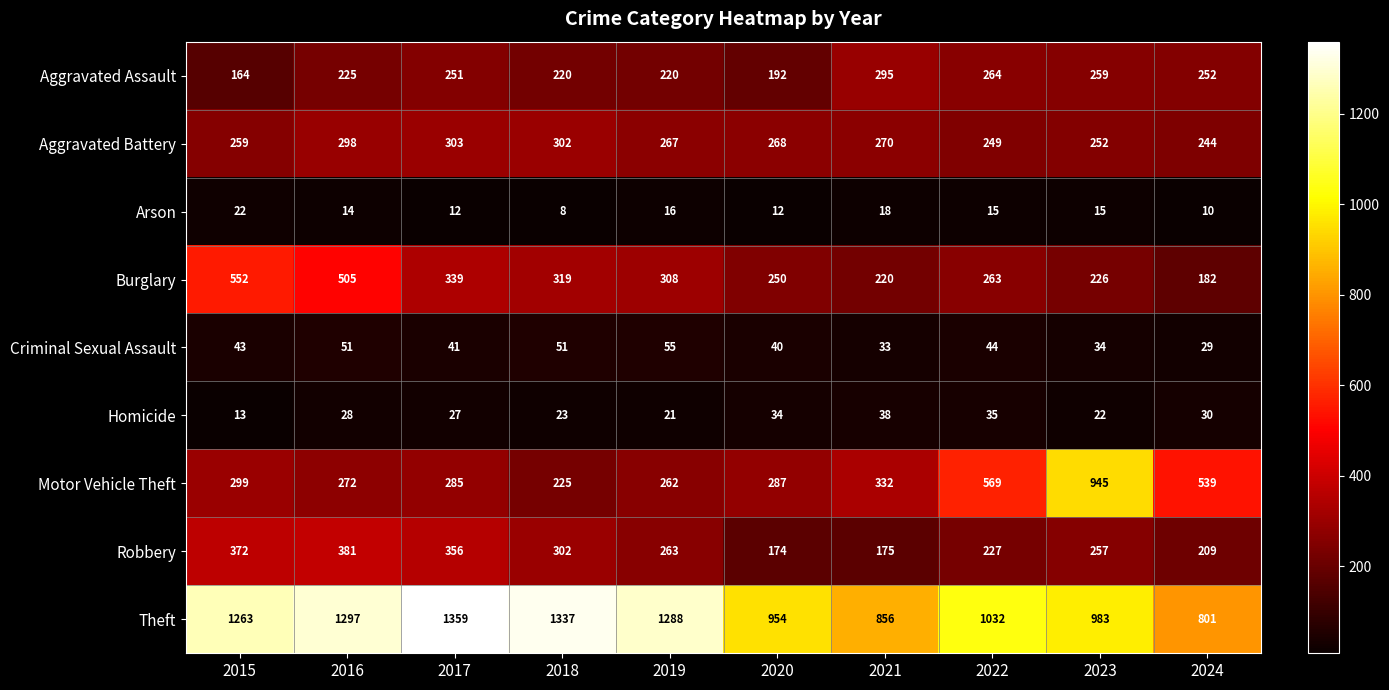

The value of Theft at 2015 is 1263. True or false?

True